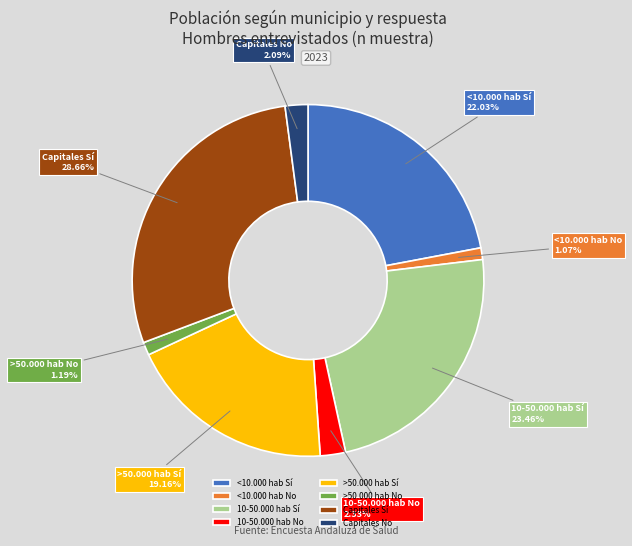

Which slice is the largest?

Capitales Sí